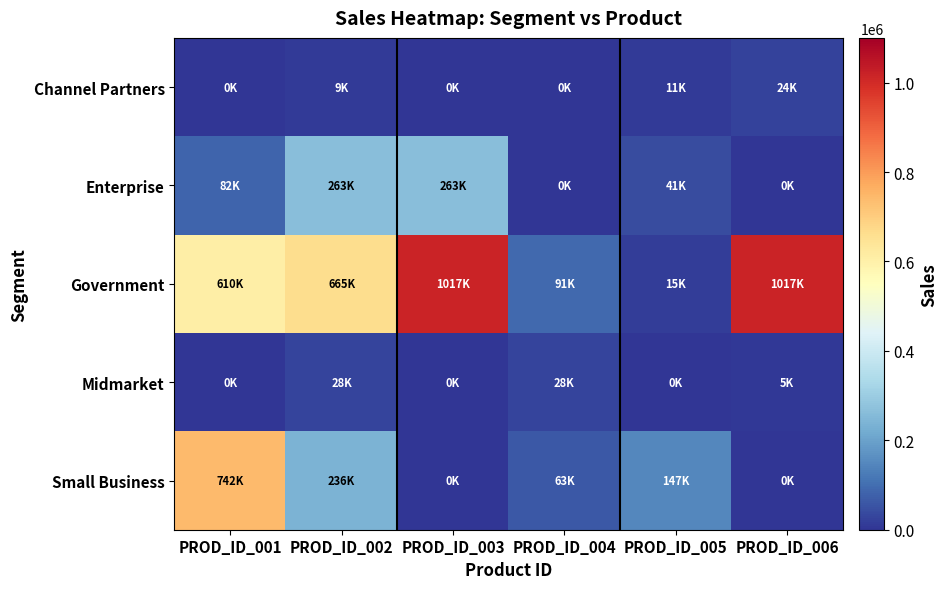

How many series are shown in this chart?

5